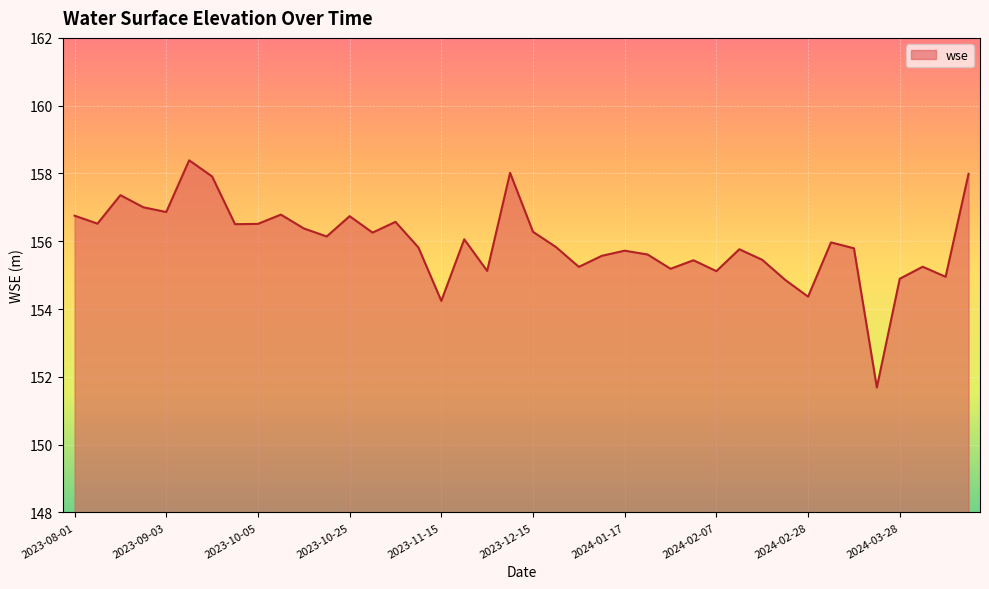

What is the difference between the maximum and minimum values?

6.7